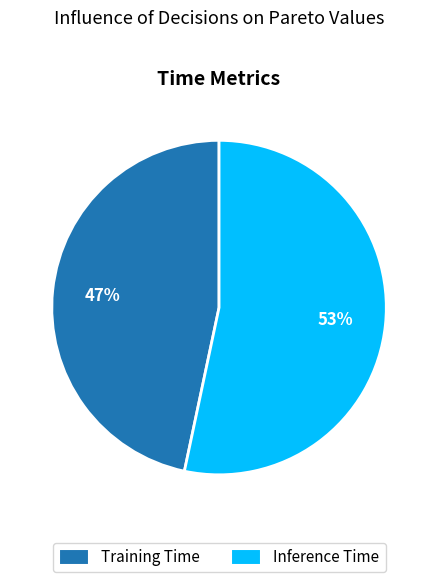

Which slice is the smallest?

Training Time